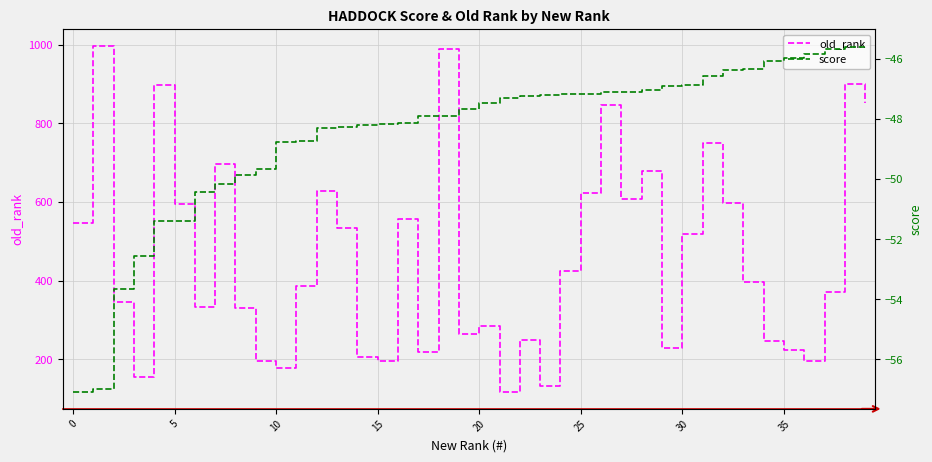

What is the highest value of the old_rank series?

996